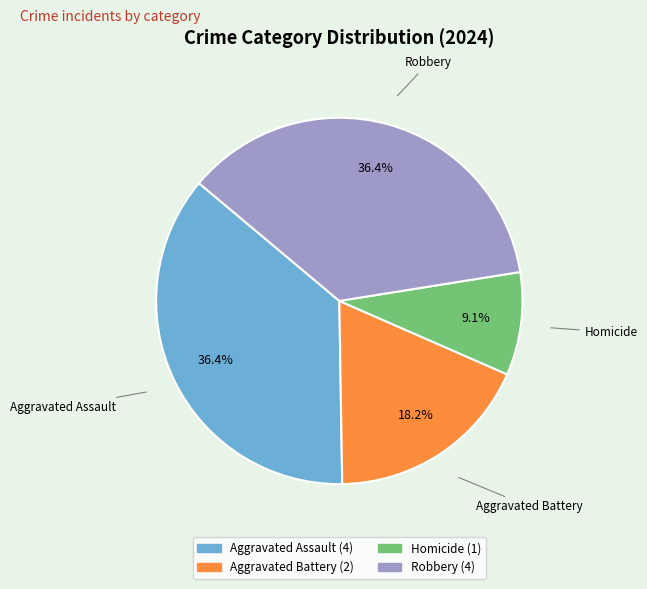

Is Aggravated Assault the majority of the pie?

No